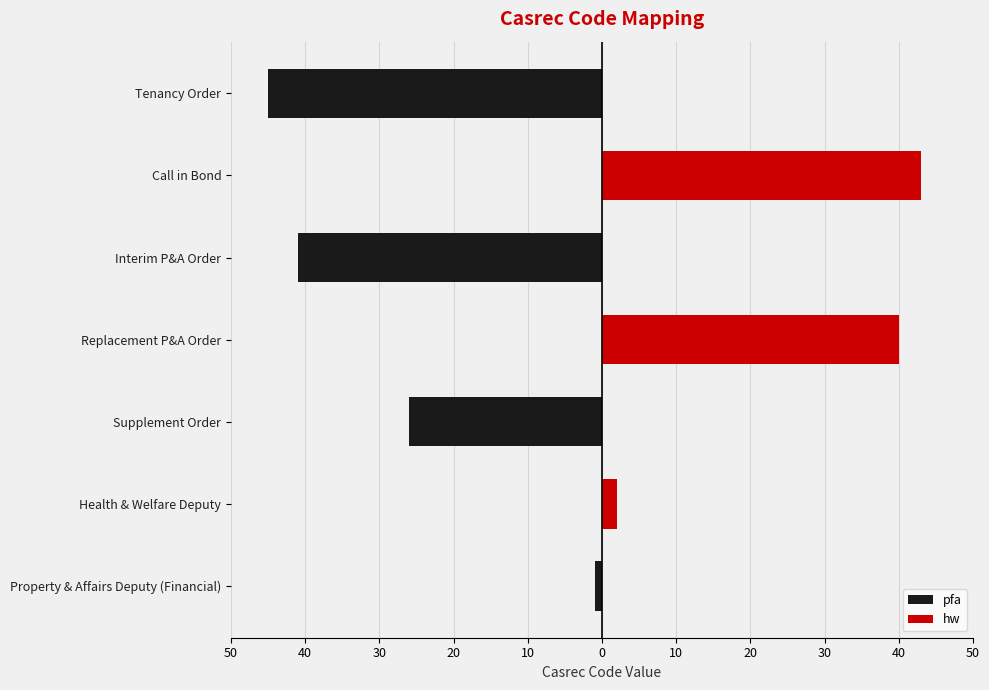

Reading left to right, extract all data points from this chart.

1	2	26	40	41	43	45